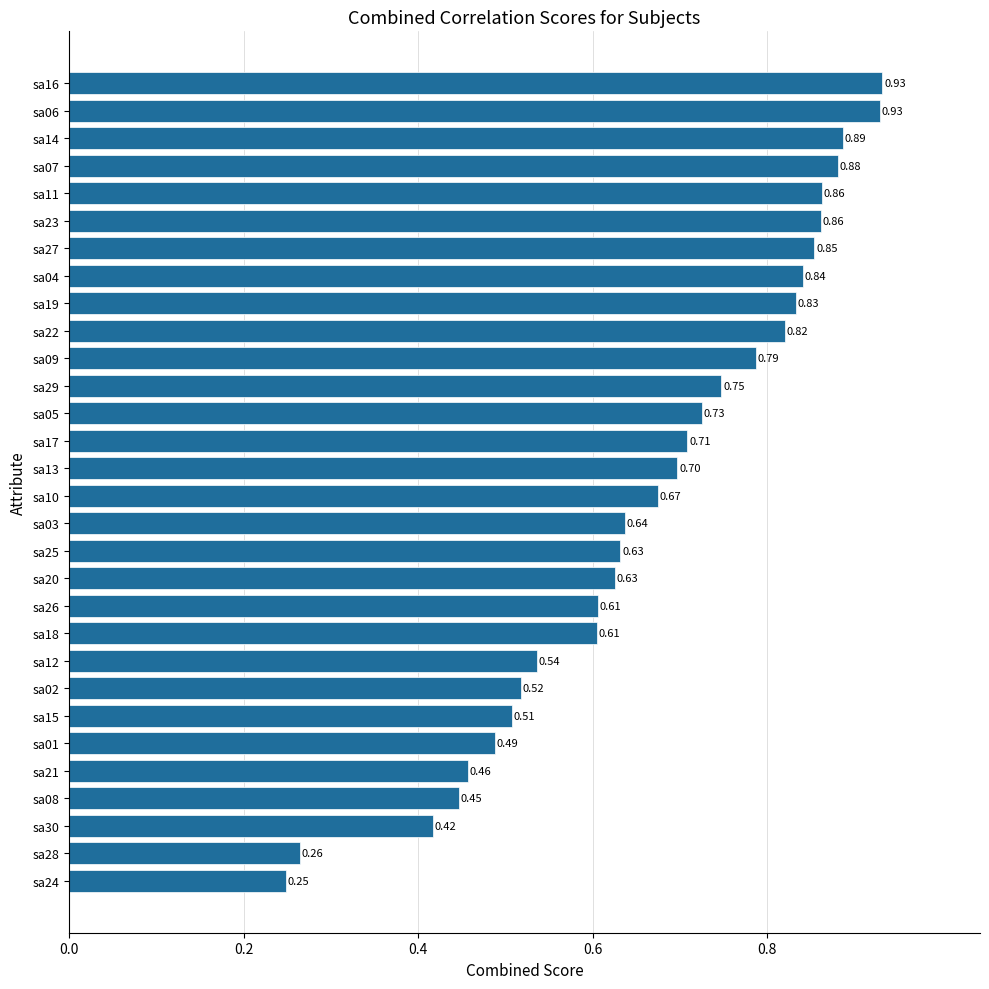

Count the number of data series in this chart.

1